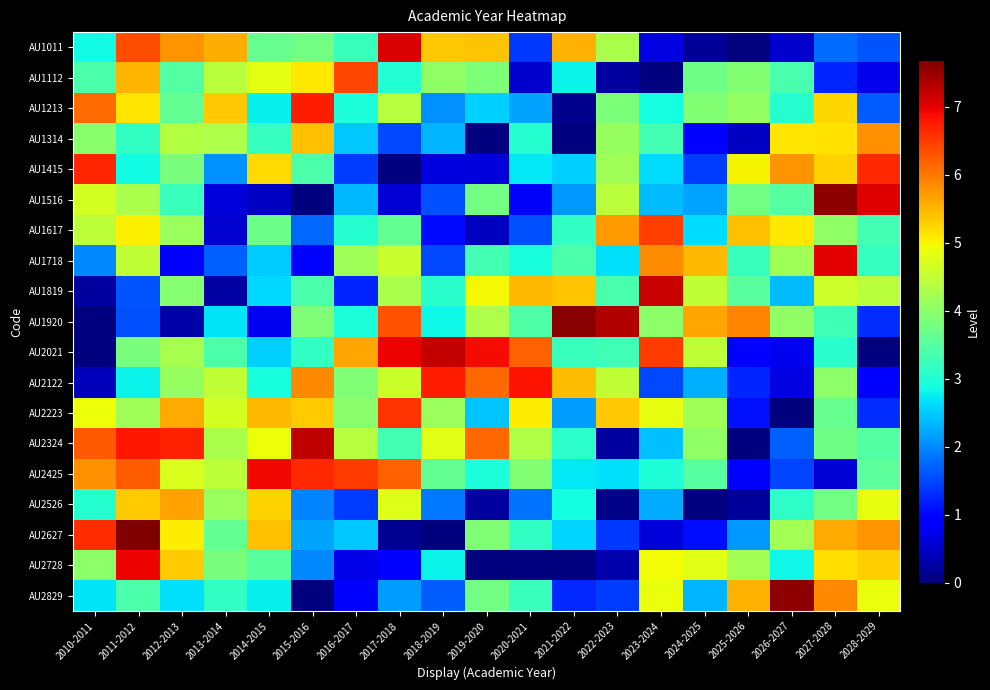

Reading left to right, what are all the values shown in this chart?

AU1011: 2010-2011=2.9	2011-2012=6.3	2012-2013=5.8	2013-2014=5.6	2014-2015=3.6	2015-2016=3.8	2016-2017=3.2	2017-2018=7.1	2018-2019=5.4	2019-2020=5.4	2020-2021=1.4	2021-2022=5.5	2022-2023=4.3	2023-2024=0.7	2024-2025=0.2	2025-2026=-0.0	2026-2027=0.5	2027-2028=1.8	2028-2029=1.6
AU1112: 2010-2011=3.4	2011-2012=5.5	2012-2013=3.5	2013-2014=4.4	2014-2015=4.8	2015-2016=5.1	2016-2017=6.4	2017-2018=3.0	2018-2019=4.0	2019-2020=3.8	2020-2021=0.5	2021-2022=2.8	2022-2023=0.2	2023-2024=-0.6	2024-2025=3.7	2025-2026=3.9	2026-2027=3.4	2027-2028=1.3	2028-2029=0.7
AU1213: 2010-2011=6.1	2011-2012=5.1	2012-2013=3.6	2013-2014=5.4	2014-2015=2.8	2015-2016=6.7	2016-2017=3.0	2017-2018=4.4	2018-2019=2.0	2019-2020=2.5	2020-2021=2.2	2021-2022=0.1	2022-2023=3.9	2023-2024=2.9	2024-2025=3.9	2025-2026=4.1	2026-2027=3.1	2027-2028=5.2	2028-2029=1.7
AU1314: 2010-2011=4.0	2011-2012=3.2	2012-2013=4.4	2013-2014=4.3	2014-2015=3.2	2015-2016=5.4	2016-2017=2.5	2017-2018=1.5	2018-2019=2.3	2019-2020=-0.0	2020-2021=3.1	2021-2022=-0.6	2022-2023=4.1	2023-2024=3.3	2024-2025=0.9	2025-2026=0.5	2026-2027=5.1	2027-2028=5.2	2028-2029=5.8
AU1415: 2010-2011=6.7	2011-2012=2.9	2012-2013=3.8	2013-2014=2.1	2014-2015=5.2	2015-2016=3.4	2016-2017=1.4	2017-2018=-0.3	2018-2019=0.7	2019-2020=0.6	2020-2021=2.7	2021-2022=2.5	2022-2023=4.2	2023-2024=2.6	2024-2025=1.4	2025-2026=5.0	2026-2027=5.8	2027-2028=5.3	2028-2029=6.7
AU1516: 2010-2011=4.7	2011-2012=4.3	2012-2013=3.2	2013-2014=0.6	2014-2015=0.5	2015-2016=-0.4	2016-2017=2.3	2017-2018=0.6	2018-2019=1.6	2019-2020=3.8	2020-2021=0.8	2021-2022=2.1	2022-2023=4.4	2023-2024=2.4	2024-2025=2.2	2025-2026=3.8	2026-2027=3.5	2027-2028=7.6	2028-2029=7.0
AU1617: 2010-2011=4.4	2011-2012=5.0	2012-2013=4.1	2013-2014=0.6	2014-2015=3.7	2015-2016=1.7	2016-2017=3.0	2017-2018=3.6	2018-2019=1.0	2019-2020=0.4	2020-2021=1.6	2021-2022=3.2	2022-2023=5.7	2023-2024=6.5	2024-2025=2.6	2025-2026=5.4	2026-2027=5.1	2027-2028=4.1	2028-2029=3.3
AU1718: 2010-2011=2.0	2011-2012=4.5	2012-2013=1.0	2013-2014=1.7	2014-2015=2.5	2015-2016=0.9	2016-2017=4.2	2017-2018=4.5	2018-2019=1.5	2019-2020=3.3	2020-2021=2.9	2021-2022=3.4	2022-2023=2.6	2023-2024=5.8	2024-2025=5.5	2025-2026=3.2	2026-2027=4.2	2027-2028=7.0	2028-2029=3.2
AU1819: 2010-2011=0.2	2011-2012=1.6	2012-2013=3.9	2013-2014=0.2	2014-2015=2.6	2015-2016=3.4	2016-2017=1.3	2017-2018=4.3	2018-2019=3.1	2019-2020=5.0	2020-2021=5.5	2021-2022=5.4	2022-2023=3.4	2023-2024=7.2	2024-2025=4.5	2025-2026=3.5	2026-2027=2.4	2027-2028=4.6	2028-2029=4.4
AU1920: 2010-2011=-0.9	2011-2012=1.6	2012-2013=0.3	2013-2014=2.7	2014-2015=0.8	2015-2016=3.9	2016-2017=3.0	2017-2018=6.3	2018-2019=2.8	2019-2020=4.3	2020-2021=3.4	2021-2022=7.6	2022-2023=7.3	2023-2024=4.0	2024-2025=5.6	2025-2026=5.9	2026-2027=4.0	2027-2028=3.3	2028-2029=1.3
AU2021: 2010-2011=-0.5	2011-2012=3.8	2012-2013=4.2	2013-2014=3.4	2014-2015=2.5	2015-2016=3.2	2016-2017=5.6	2017-2018=6.9	2018-2019=7.2	2019-2020=6.9	2020-2021=6.2	2021-2022=3.2	2022-2023=3.3	2023-2024=6.5	2024-2025=4.5	2025-2026=0.9	2026-2027=0.8	2027-2028=3.1	2028-2029=-0.6
AU2122: 2010-2011=0.4	2011-2012=2.8	2012-2013=4.1	2013-2014=4.5	2014-2015=2.9	2015-2016=5.9	2016-2017=3.9	2017-2018=4.6	2018-2019=6.7	2019-2020=6.1	2020-2021=6.8	2021-2022=5.5	2022-2023=4.5	2023-2024=1.5	2024-2025=2.3	2025-2026=1.2	2026-2027=0.7	2027-2028=4.0	2028-2029=1.0
AU2223: 2010-2011=4.9	2011-2012=4.2	2012-2013=5.6	2013-2014=4.7	2014-2015=5.5	2015-2016=5.3	2016-2017=4.0	2017-2018=6.6	2018-2019=4.1	2019-2020=2.4	2020-2021=5.1	2021-2022=2.1	2022-2023=5.4	2023-2024=4.9	2024-2025=4.2	2025-2026=1.1	2026-2027=-0.9	2027-2028=3.7	2028-2029=1.3
AU2324: 2010-2011=6.3	2011-2012=6.8	2012-2013=6.7	2013-2014=4.3	2014-2015=4.9	2015-2016=7.2	2016-2017=4.4	2017-2018=3.3	2018-2019=4.8	2019-2020=6.1	2020-2021=4.3	2021-2022=3.1	2022-2023=0.2	2023-2024=2.4	2024-2025=4.0	2025-2026=-0.3	2026-2027=1.7	2027-2028=3.7	2028-2029=3.5
AU2425: 2010-2011=5.8	2011-2012=6.2	2012-2013=4.7	2013-2014=4.5	2014-2015=6.9	2015-2016=6.6	2016-2017=6.5	2017-2018=6.2	2018-2019=3.6	2019-2020=3.0	2020-2021=3.9	2021-2022=2.7	2022-2023=2.7	2023-2024=3.0	2024-2025=3.5	2025-2026=0.9	2026-2027=1.5	2027-2028=0.6	2028-2029=3.6
AU2526: 2010-2011=3.1	2011-2012=5.3	2012-2013=5.7	2013-2014=4.1	2014-2015=5.3	2015-2016=2.0	2016-2017=1.4	2017-2018=4.8	2018-2019=1.9	2019-2020=0.2	2020-2021=1.9	2021-2022=2.9	2022-2023=0.1	2023-2024=2.3	2024-2025=-0.1	2025-2026=0.2	2026-2027=3.1	2027-2028=3.8	2028-2029=4.8
AU2627: 2010-2011=6.6	2011-2012=7.7	2012-2013=5.1	2013-2014=3.6	2014-2015=5.4	2015-2016=2.2	2016-2017=2.5	2017-2018=0.1	2018-2019=-0.5	2019-2020=3.9	2020-2021=3.2	2021-2022=2.6	2022-2023=1.4	2023-2024=0.6	2024-2025=1.1	2025-2026=2.1	2026-2027=4.2	2027-2028=5.6	2028-2029=5.8
AU2728: 2010-2011=4.0	2011-2012=6.9	2012-2013=5.3	2013-2014=3.8	2014-2015=3.5	2015-2016=2.0	2016-2017=0.7	2017-2018=0.9	2018-2019=2.8	2019-2020=-0.9	2020-2021=-0.2	2021-2022=-0.2	2022-2023=0.3	2023-2024=4.9	2024-2025=4.8	2025-2026=4.2	2026-2027=2.8	2027-2028=5.2	2028-2029=5.3
AU2829: 2010-2011=2.7	2011-2012=3.4	2012-2013=2.6	2013-2014=3.2	2014-2015=2.8	2015-2016=-0.5	2016-2017=0.9	2017-2018=2.1	2018-2019=1.7	2019-2020=3.8	2020-2021=3.2	2021-2022=1.3	2022-2023=1.4	2023-2024=4.9	2024-2025=2.3	2025-2026=5.5	2026-2027=7.6	2027-2028=5.9	2028-2029=4.9